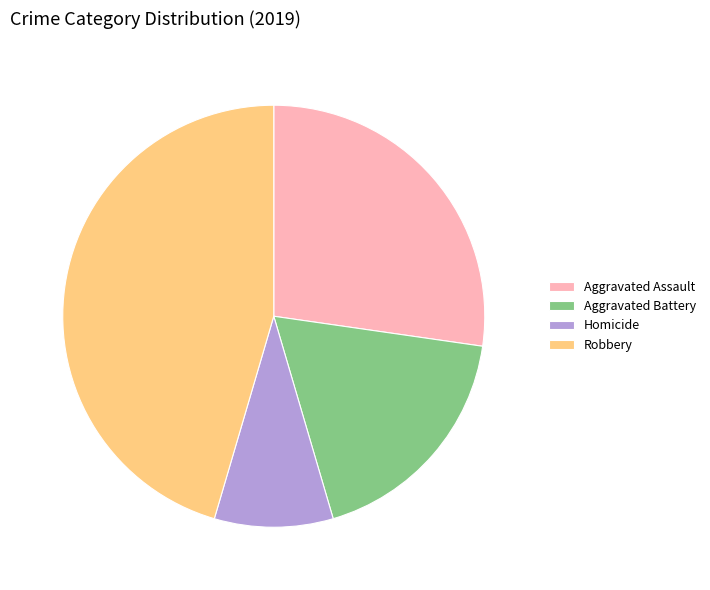

Does Aggravated Assault represent more than half of the total?

No